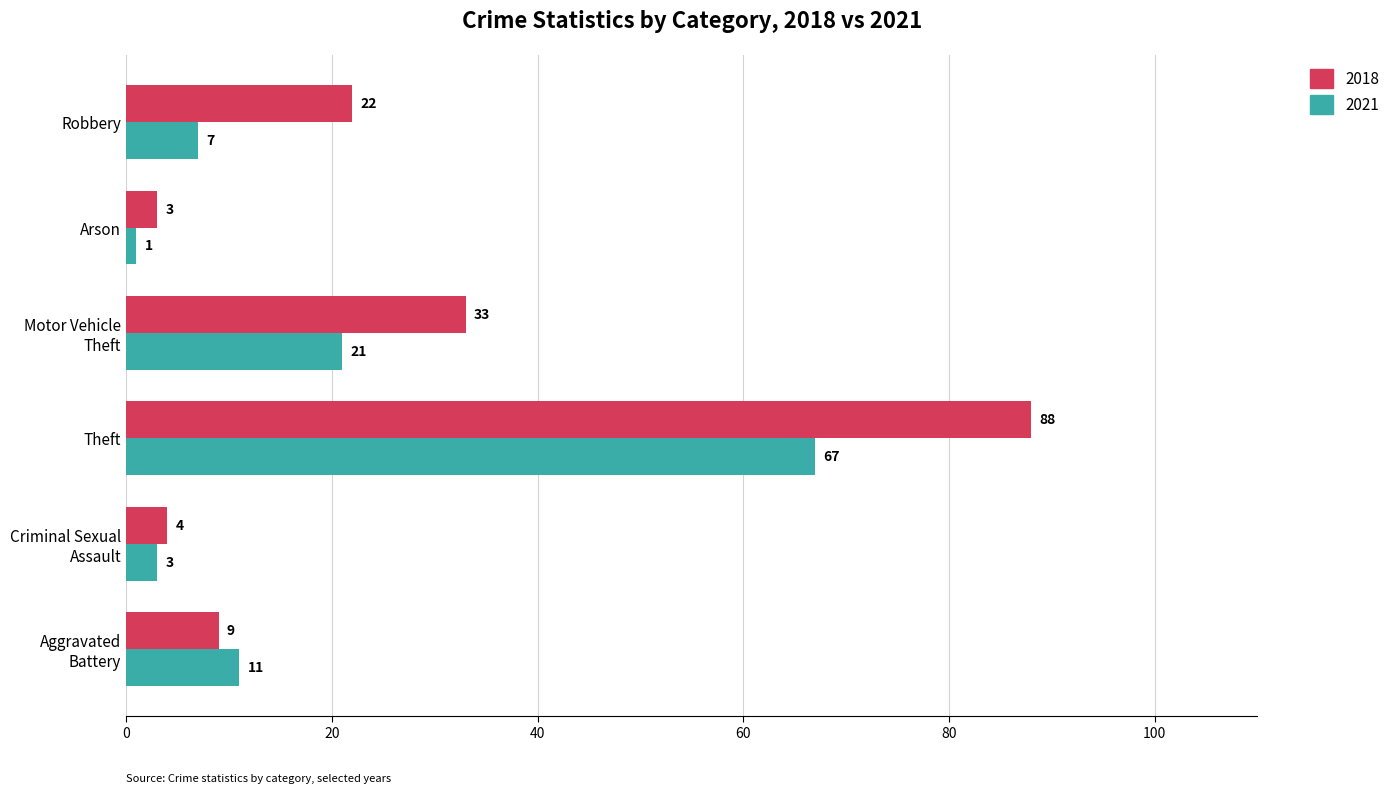

At which category is the sum across all series the highest?

Theft